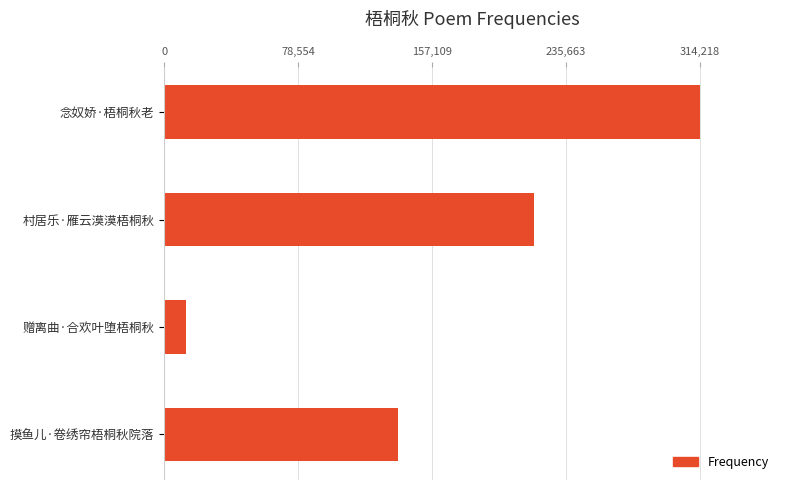

What is the value of the 3rd bar from the top?

12489